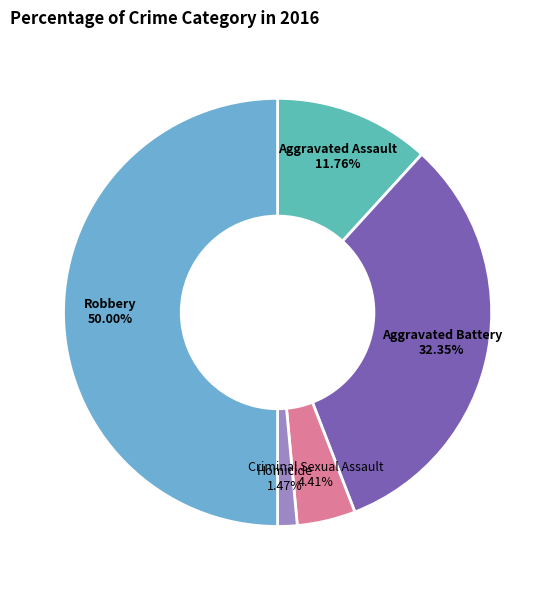

What portion of the pie excludes Homicide?

98.5%